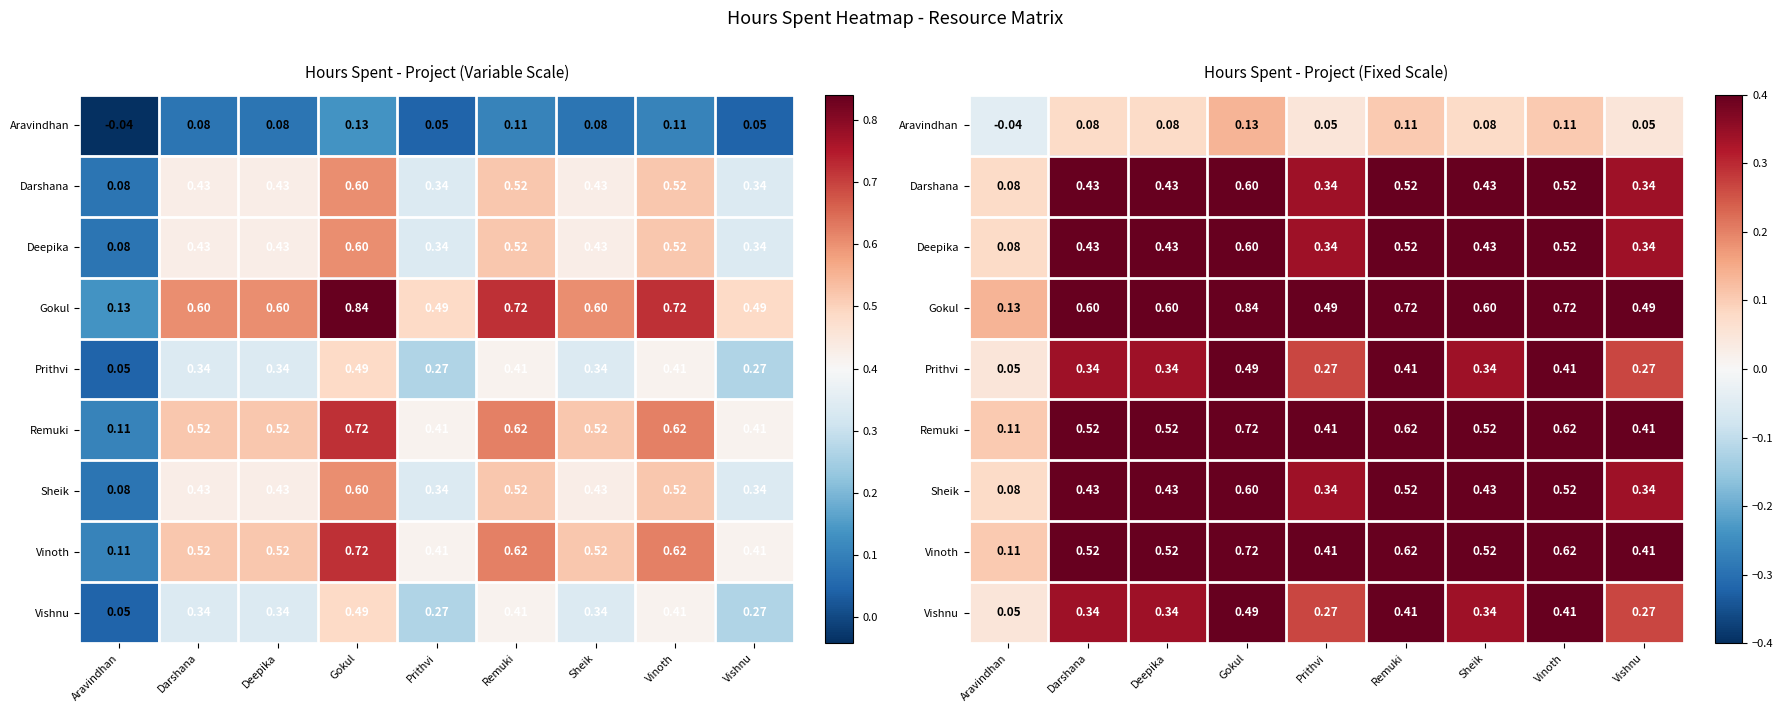

Is it true that Vishnu equals 0.3 at Deepika?

True